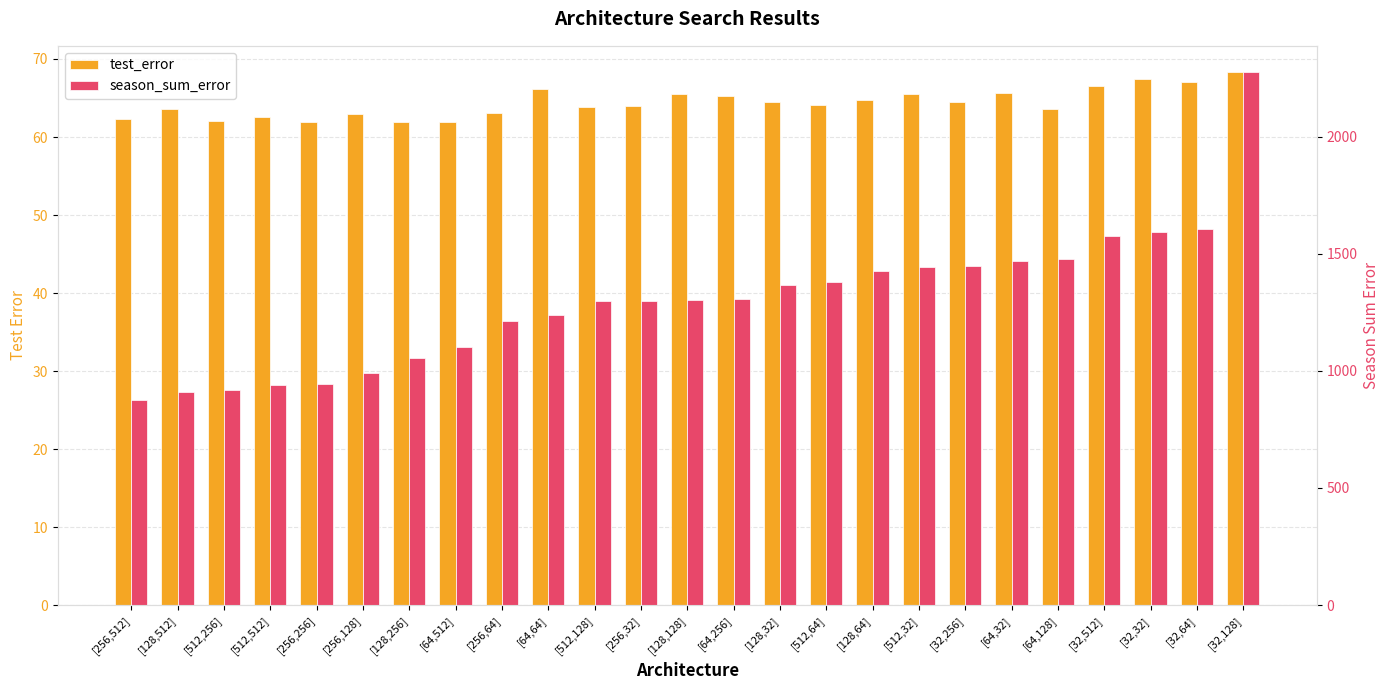

Which category has the lowest value in the season_sum_error series?

[256,512]